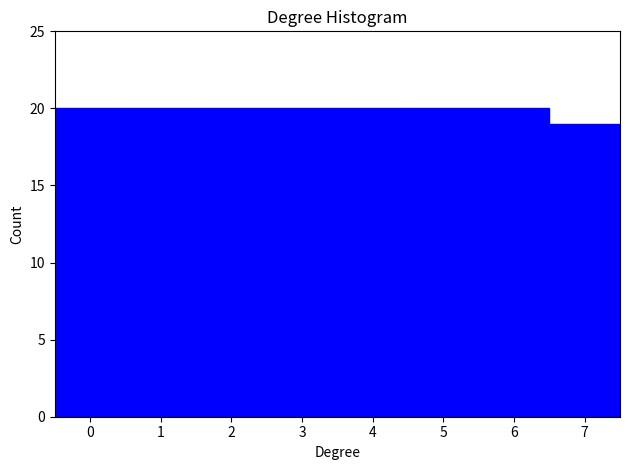

Reading left to right, list every bar in this chart as the range it spans on the x-axis followed by its height. The values are not printed on the chart, so give them approximately, as read against the axis.

-0.5 to 0.5: 20
0.5 to 1.5: 20
1.5 to 2.5: 20
2.5 to 3.5: 20
3.5 to 4.5: 20
4.5 to 5.5: 20
5.5 to 6.5: 20
6.5 to 7.5: 19